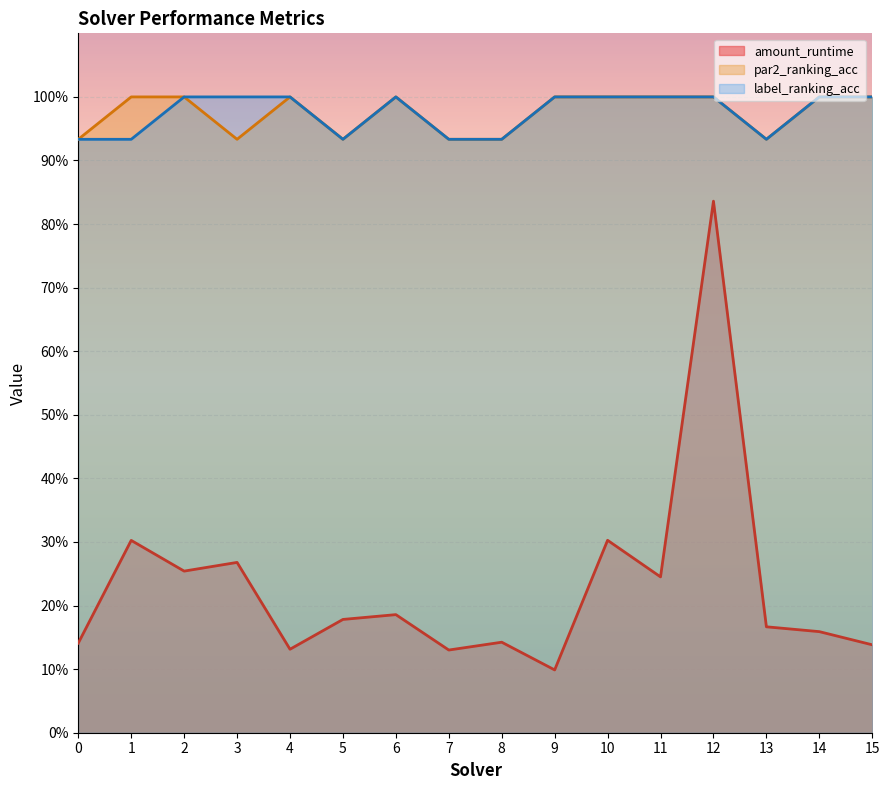

How many lines are shown in the chart?

3